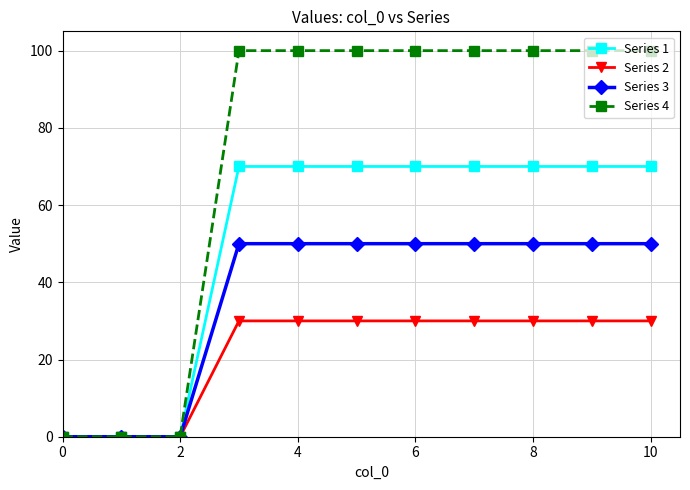

List the series in order of their peak value, highest first.

Series 4, Series 1, Series 3, Series 2